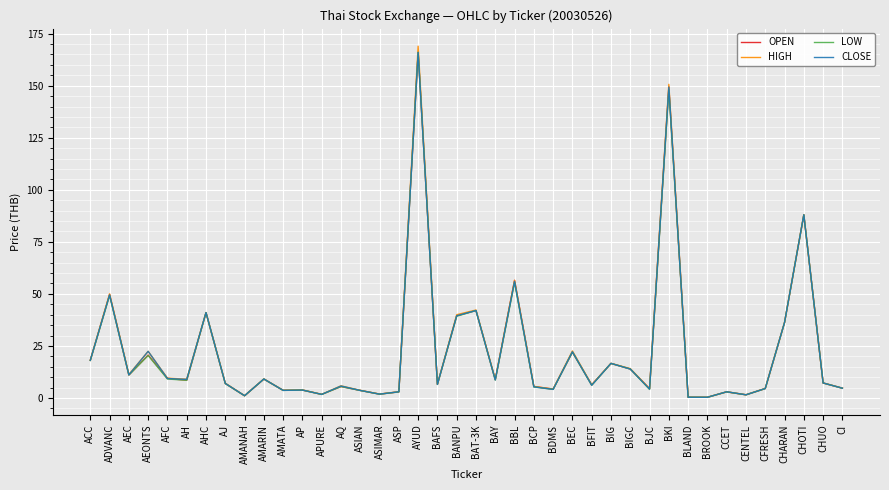

At which category does LOW reach its first local valley?

AEC